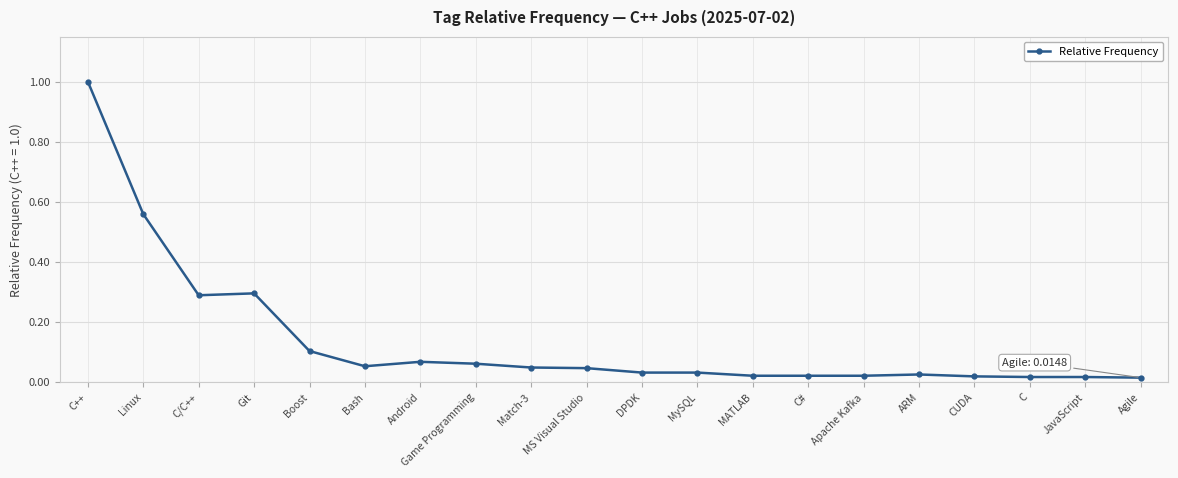

Which label corresponds to the largest value in the chart?

C++